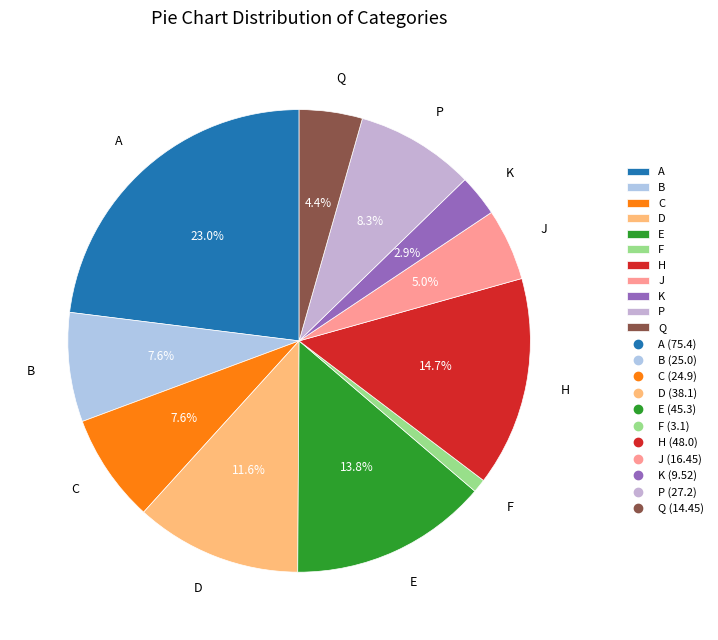

Does any single category account for the majority?

No